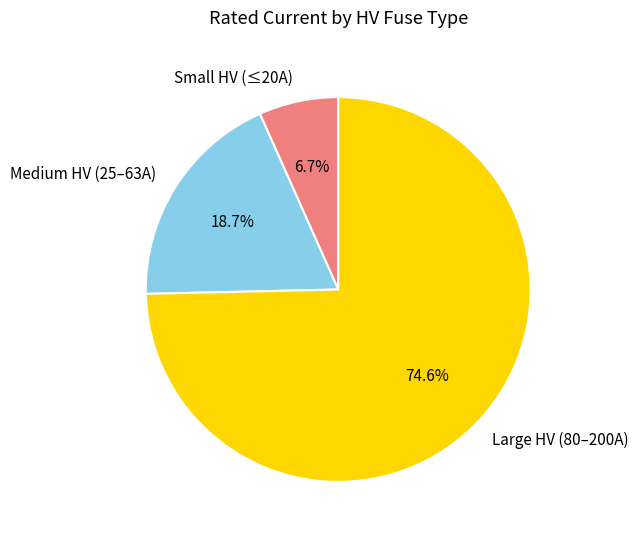

What is the largest slice in the pie chart?

Large HV (80–200A)